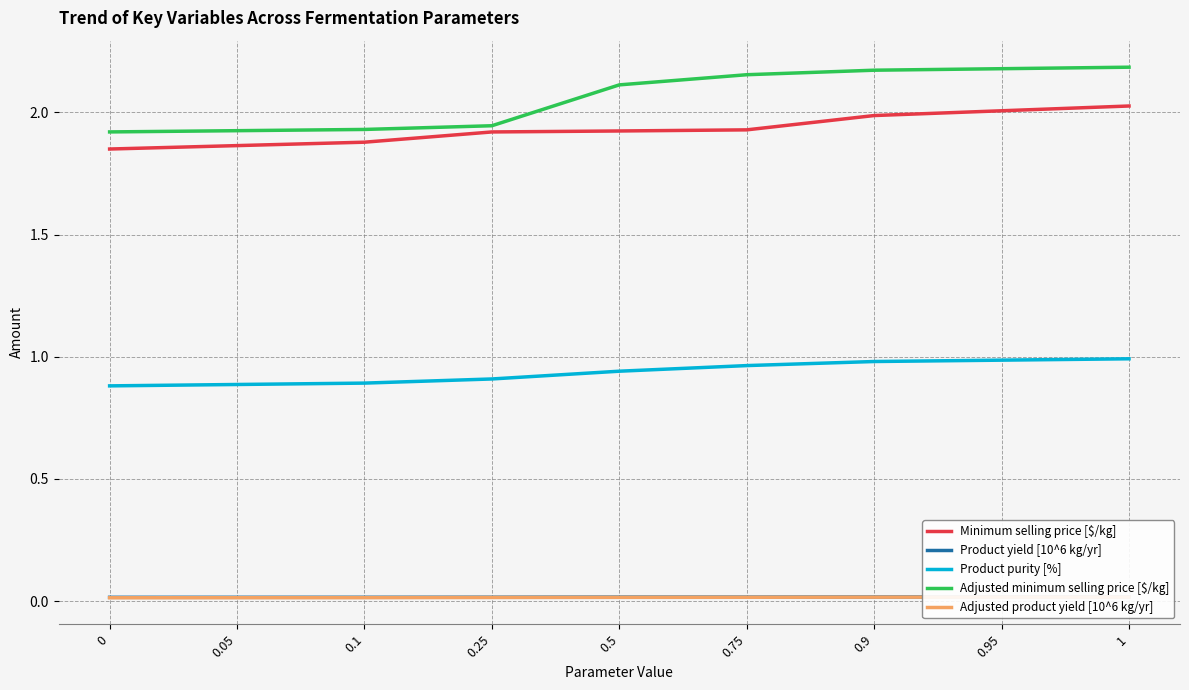

The Minimum selling price [$/kg] series shows 1.8 at 0. True or false?

True